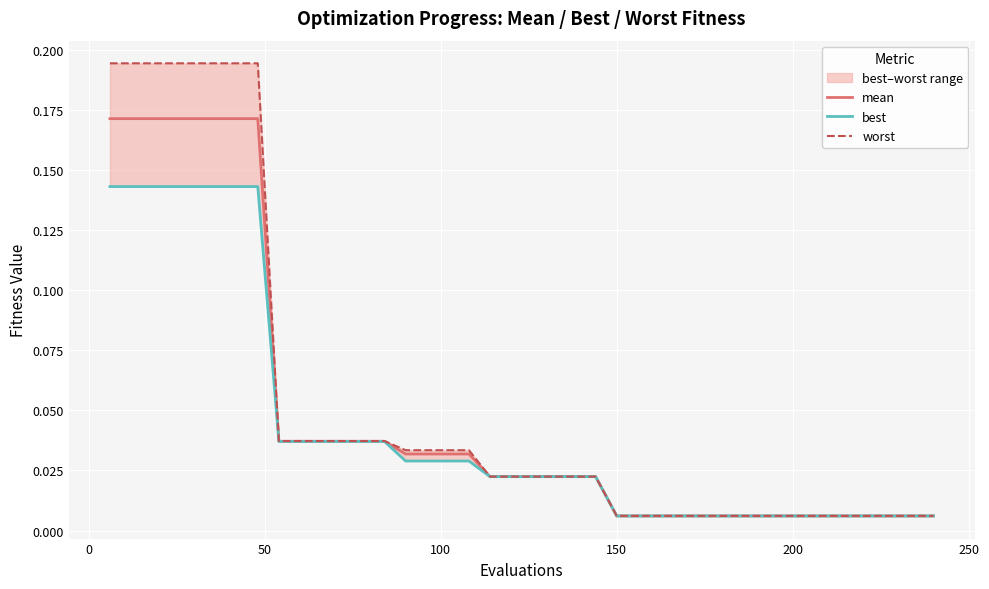

What is the value of the best point at the 7th from the left?

0.1